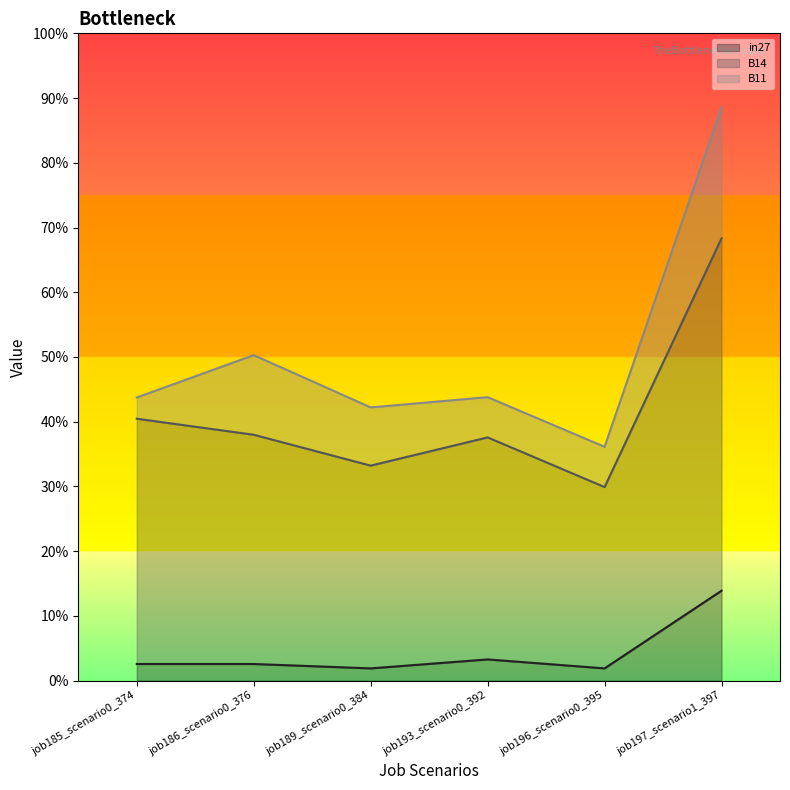

How many interior local valleys does the B14 series have?

2